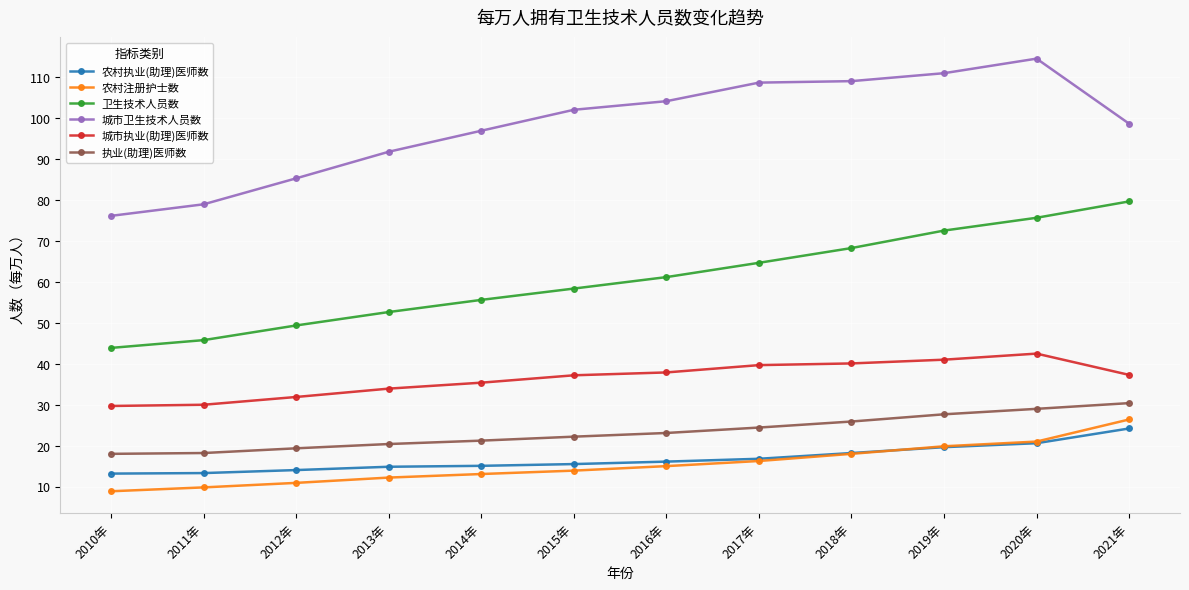

True or false: 城市卫生技术人员数 and 农村注册护士数 cross at least once.

False